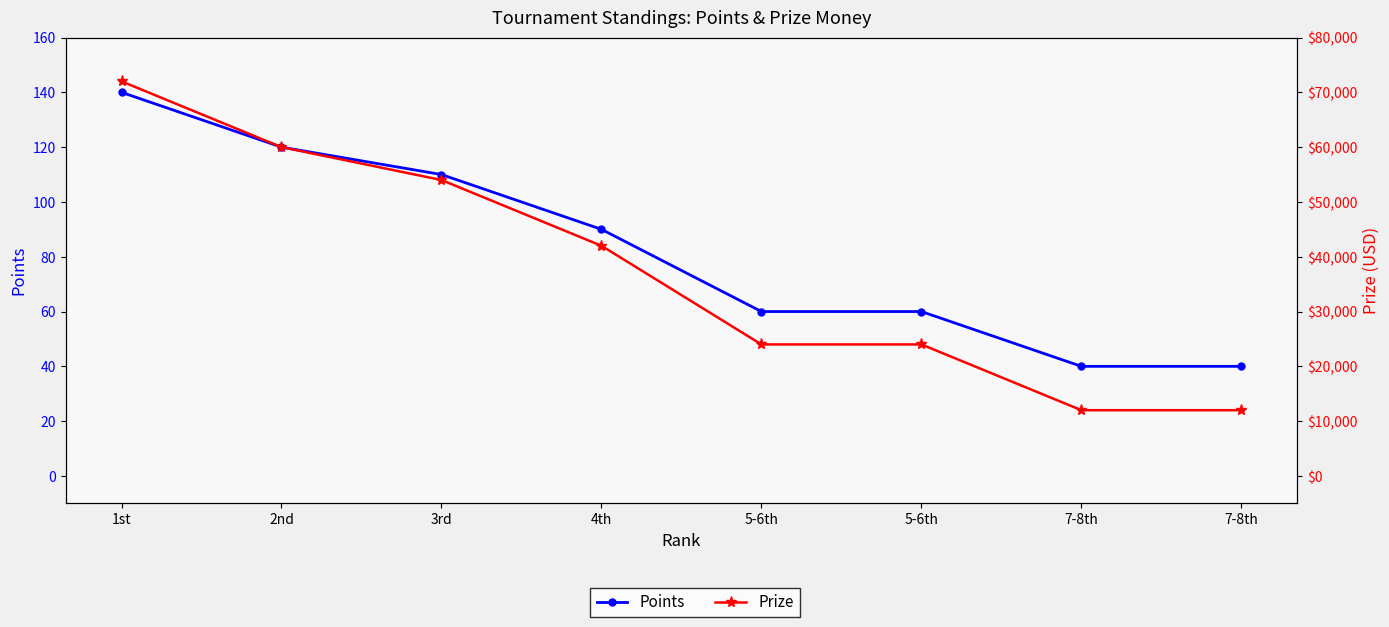

Between 7-8th and 5-6th, which is larger?

5-6th